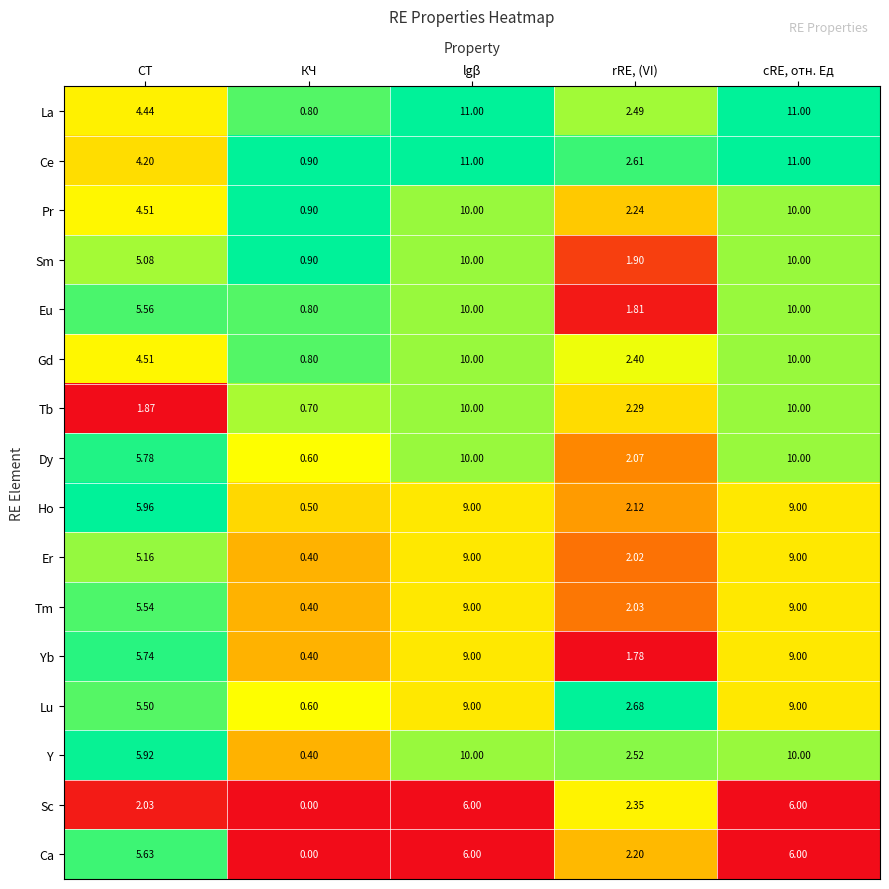

Which label corresponds to the smallest value in the chart?

КЧ